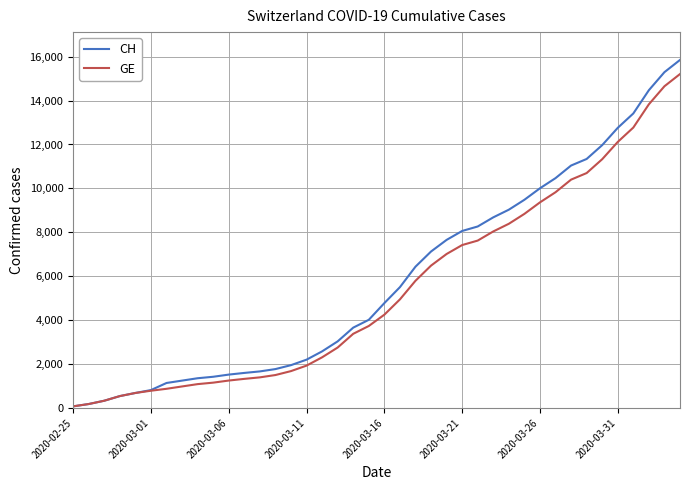

How many categories are shown in the chart?

40